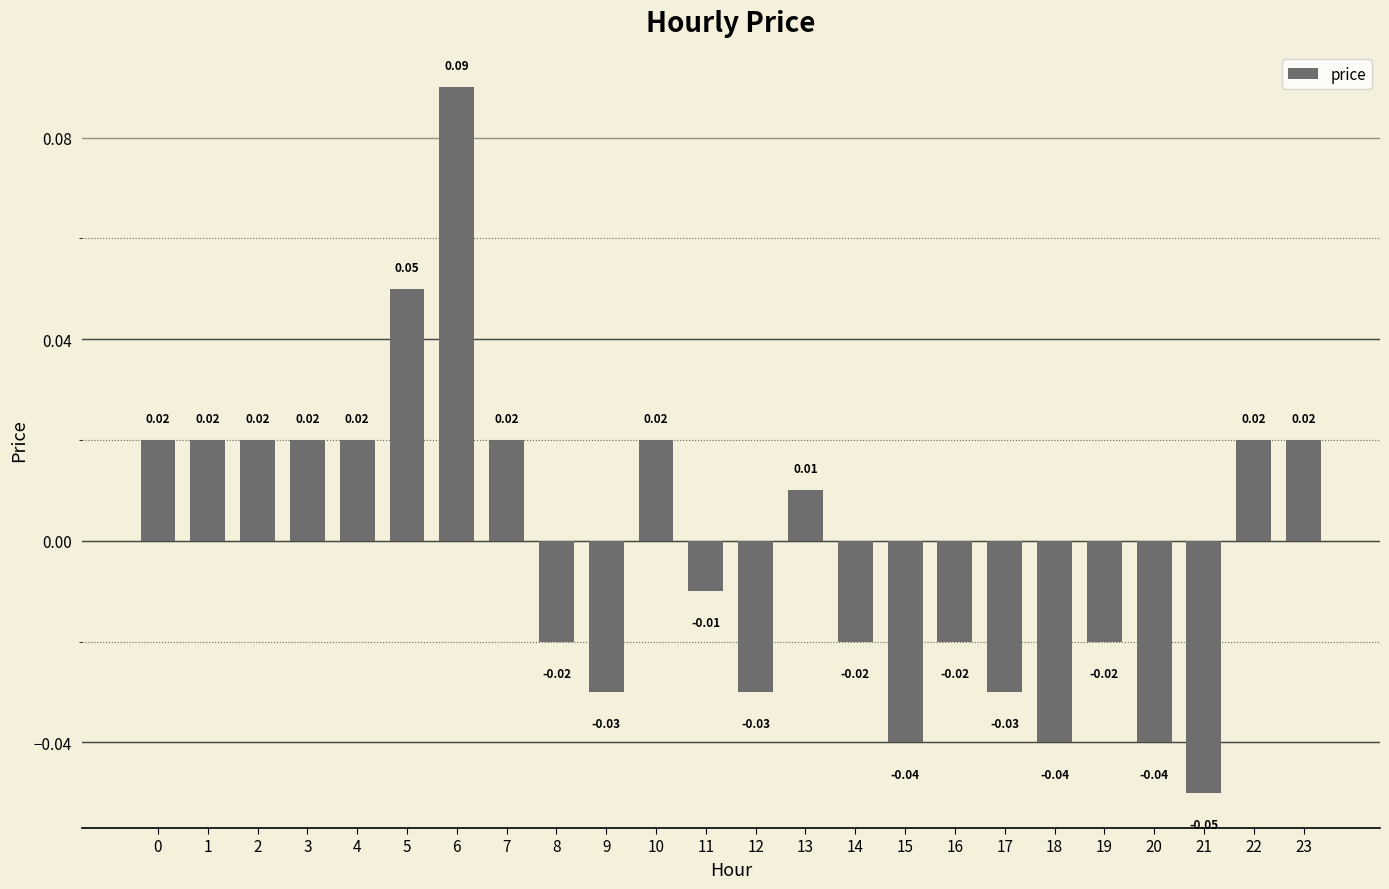

Which has a higher value, 13 or 9?

13